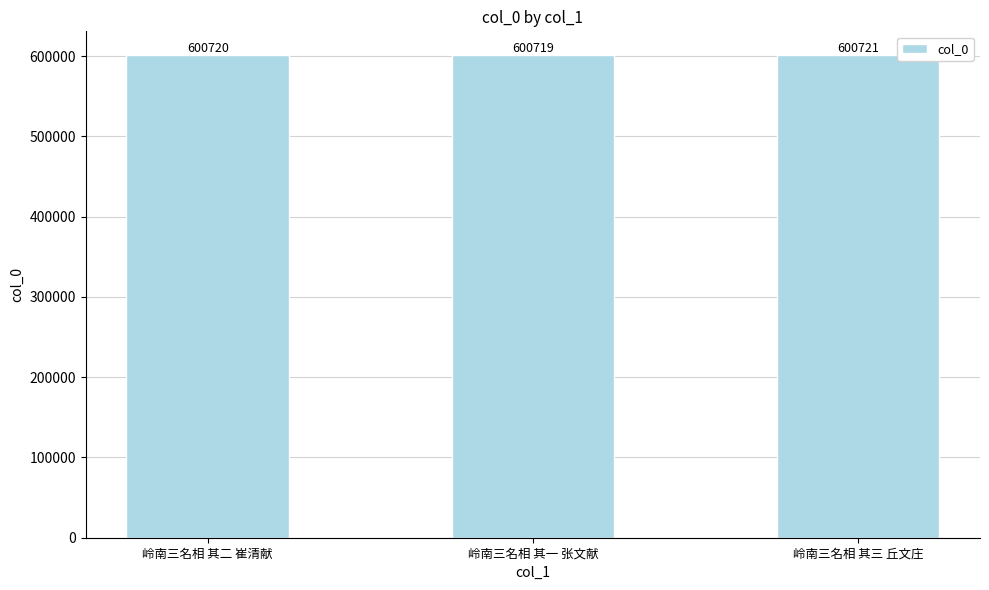

What is the label of the 1st bar from the right?

岭南三名相 其三 丘文庄